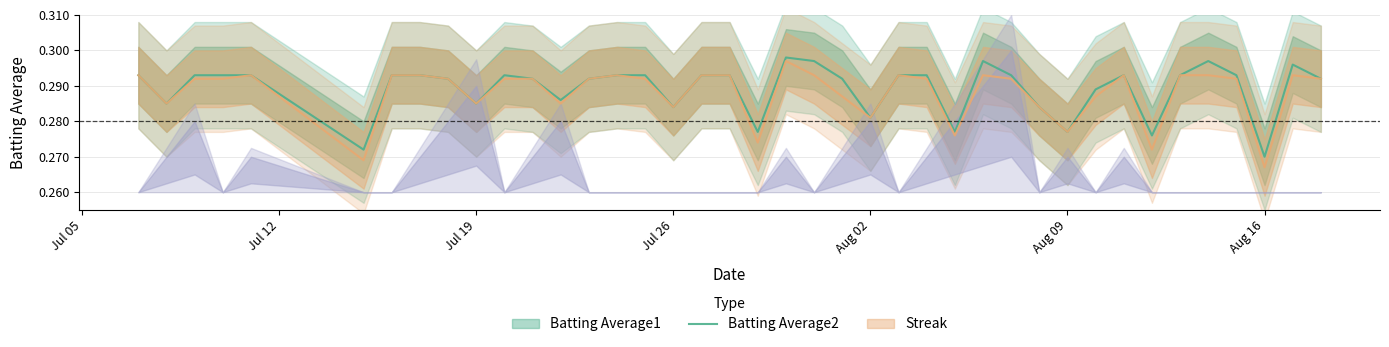

The Batting Average2 series shows 0.3 at 2010-07-07. True or false?

True